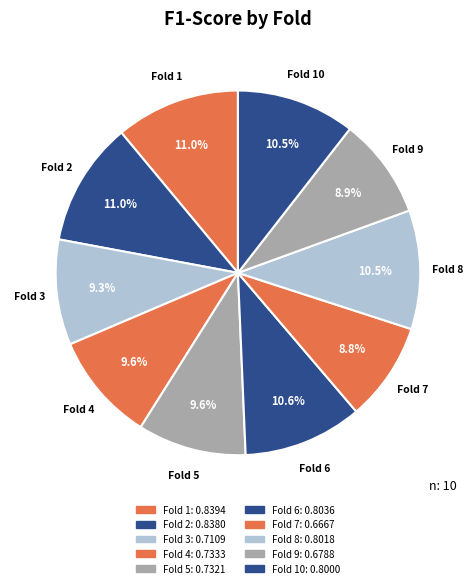

How many segments does this pie chart have?

10